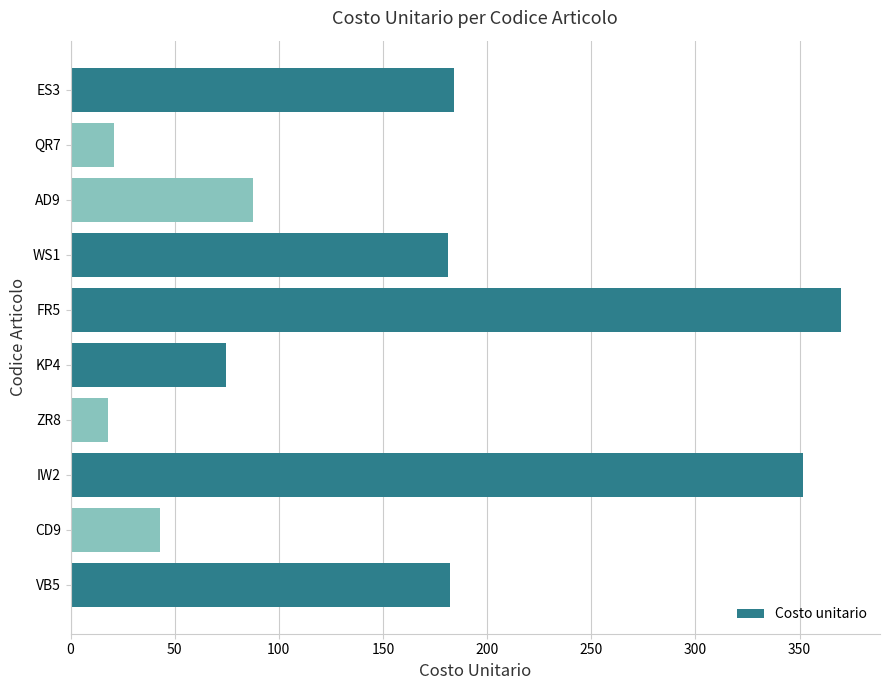

What is the sum of all values?

1513.4